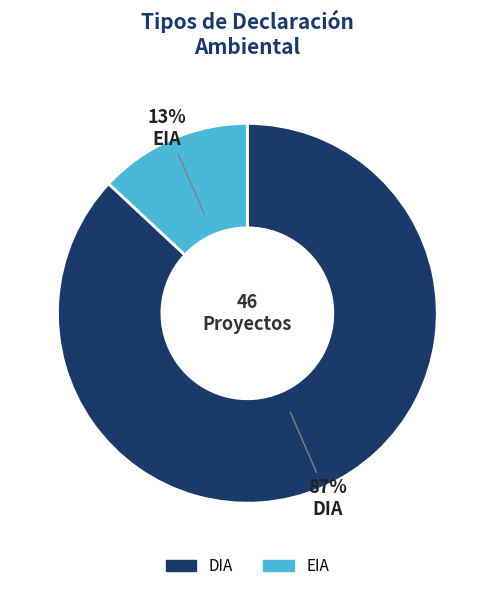

Does any single category account for the majority?

Yes